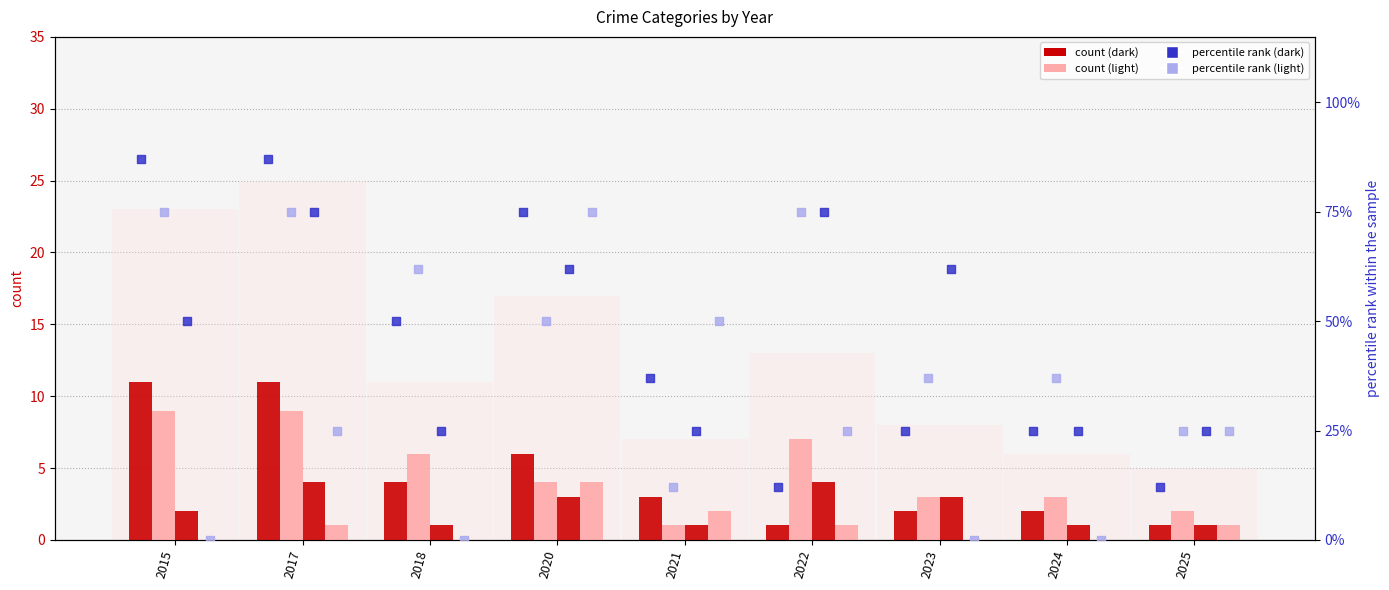

At which category is the sum across all series the highest?

2017